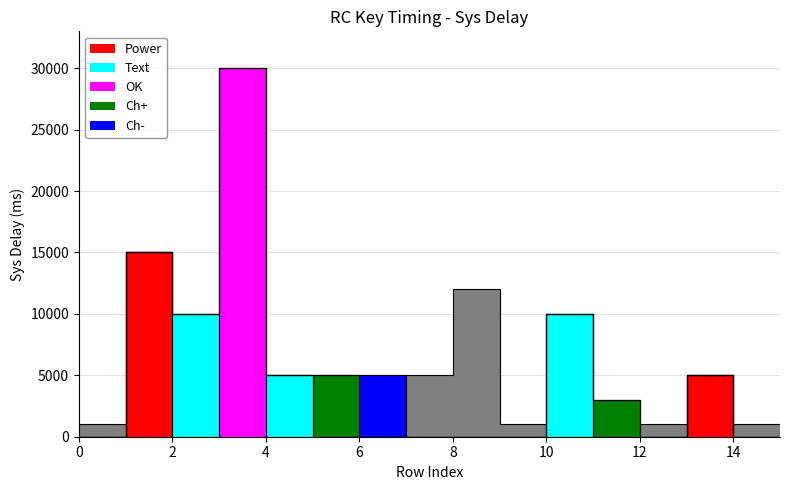

Is it true that the value at 5 is 5000?

True